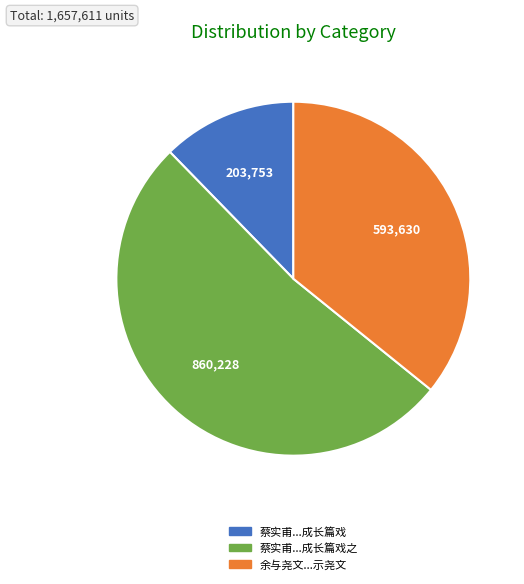

Does any single category account for the majority?

Yes